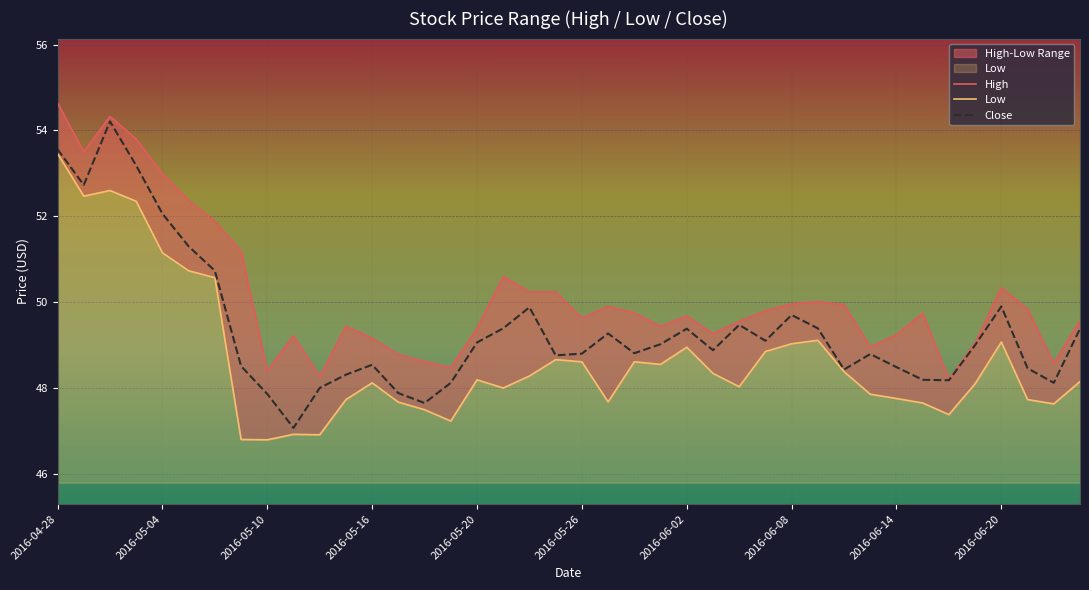

What is the difference between the maximum and minimum values in the Low series?

6.7